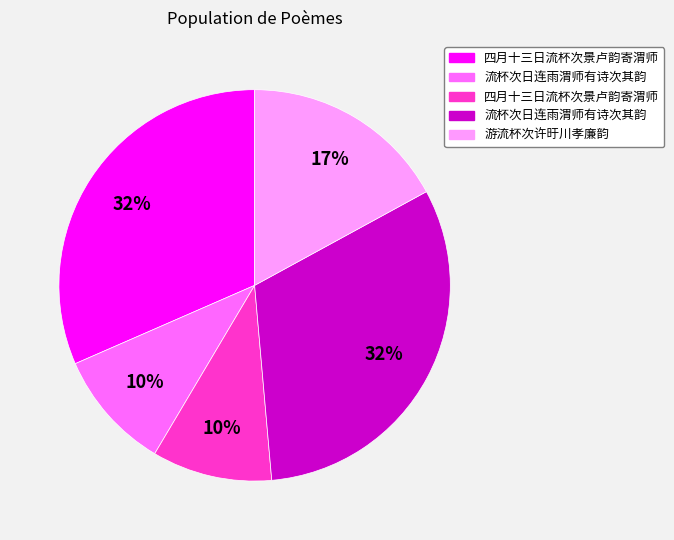

To the nearest percent, what is the difference between the largest and smallest slice percentages?

22%